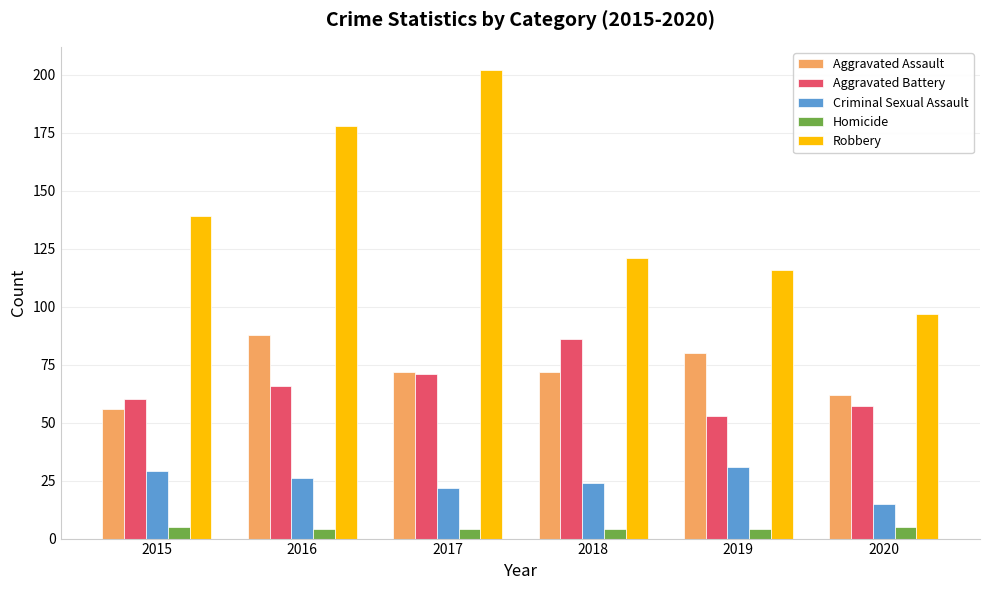

Which series changed the most between 2015 and 2017?

Robbery